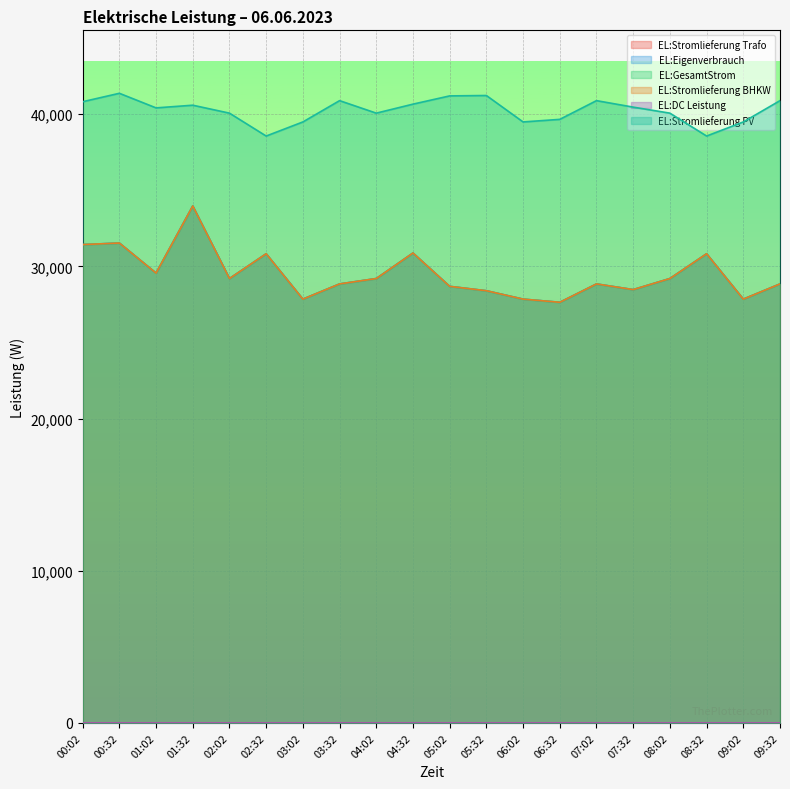

The EL:Eigenverbrauch series shows 10494 at 03:02. True or false?

False